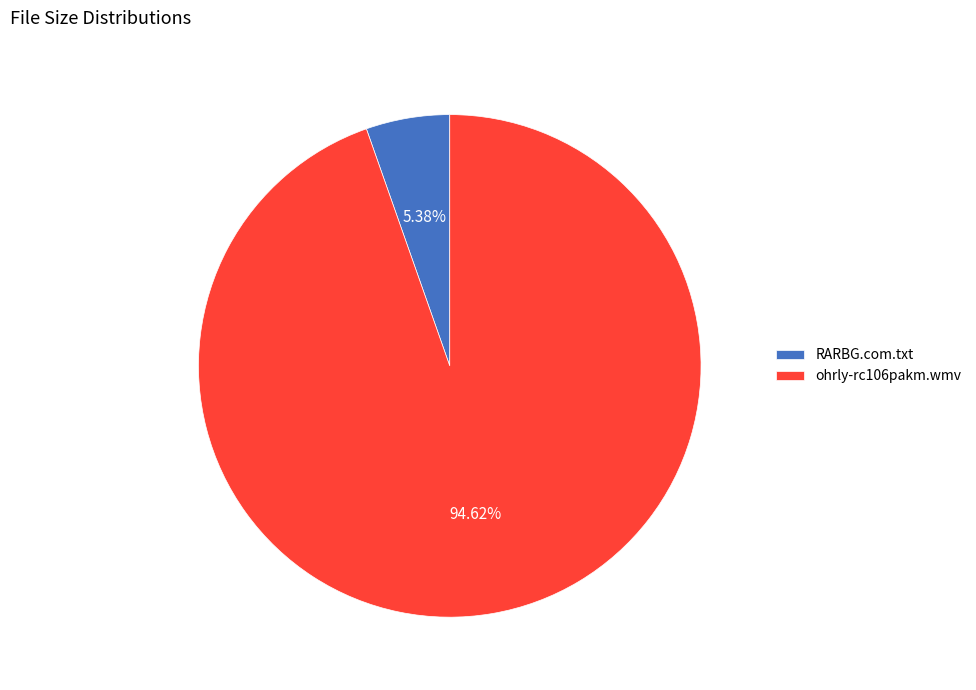

How many slices are in this pie chart?

2